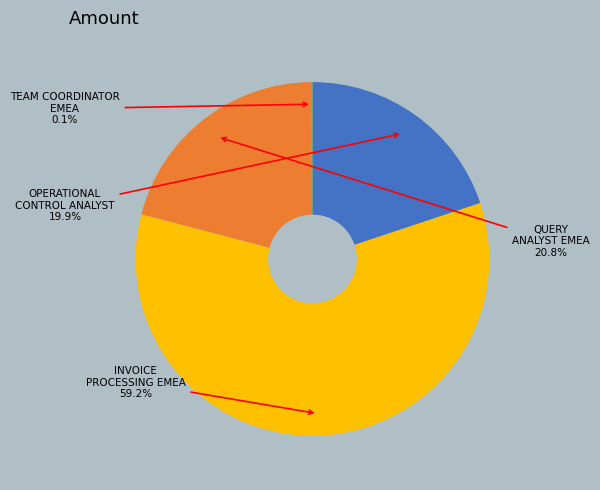

Is there a majority slice in this chart?

Yes